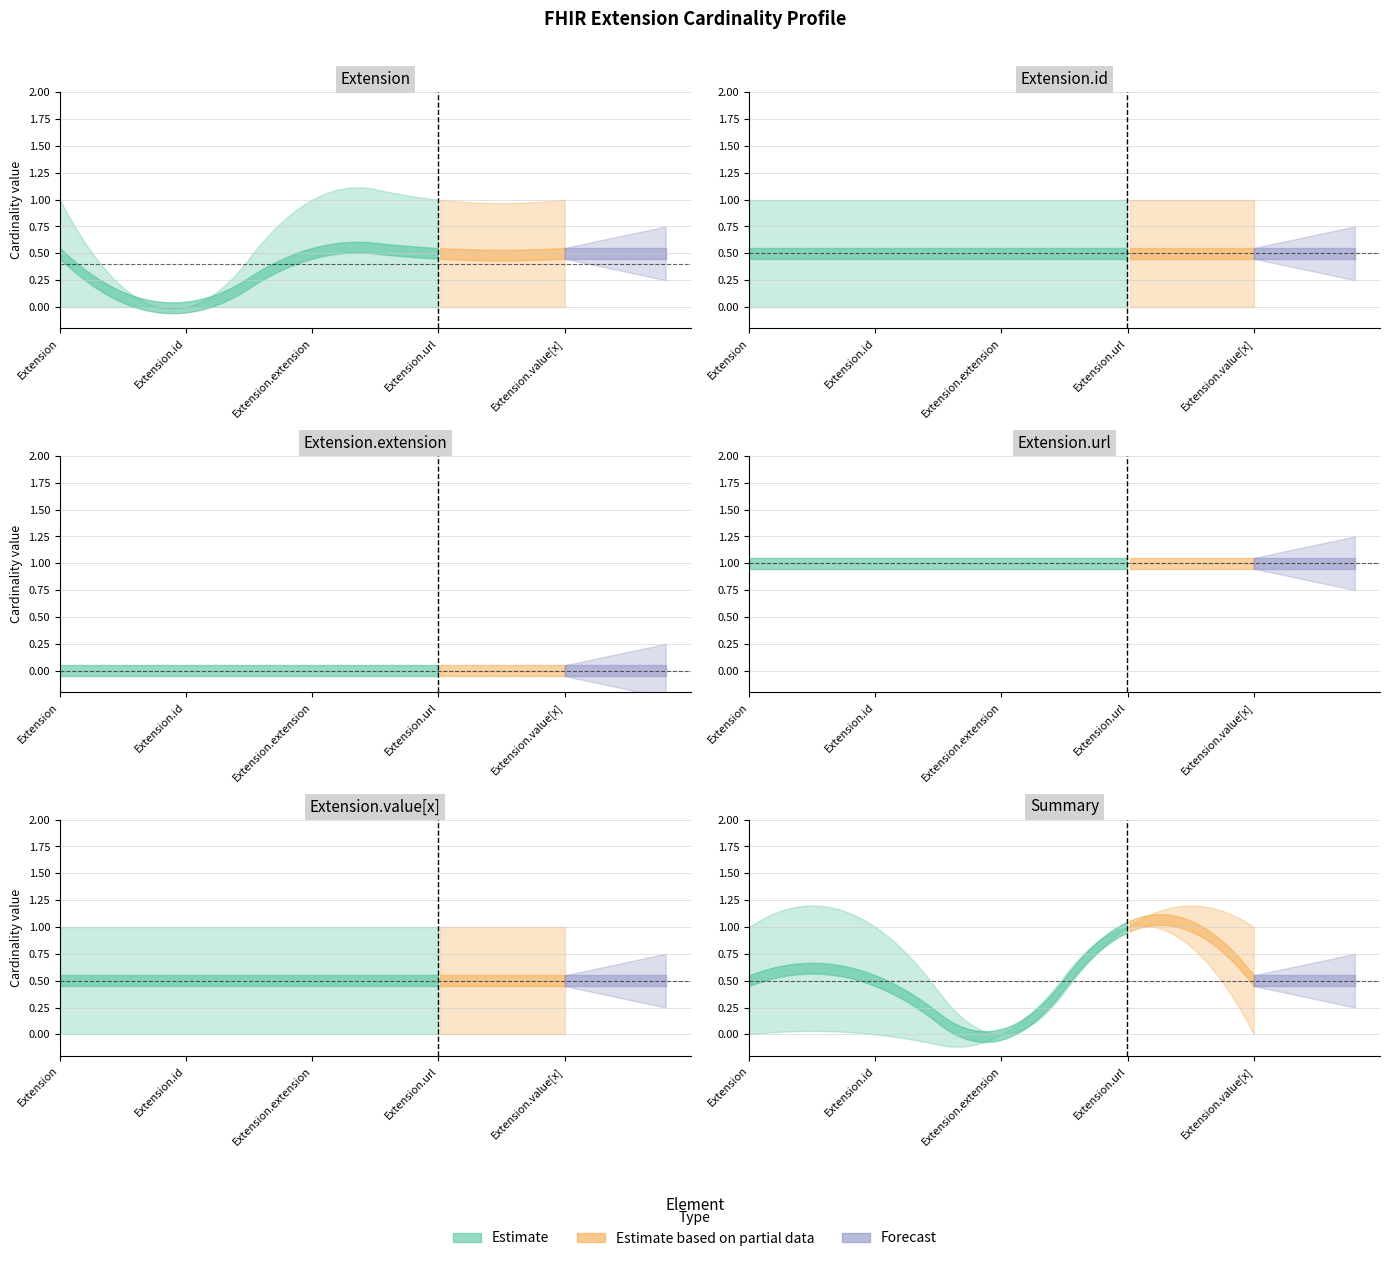

True or false: max_cardinality and min_cardinality cross at least once.

False